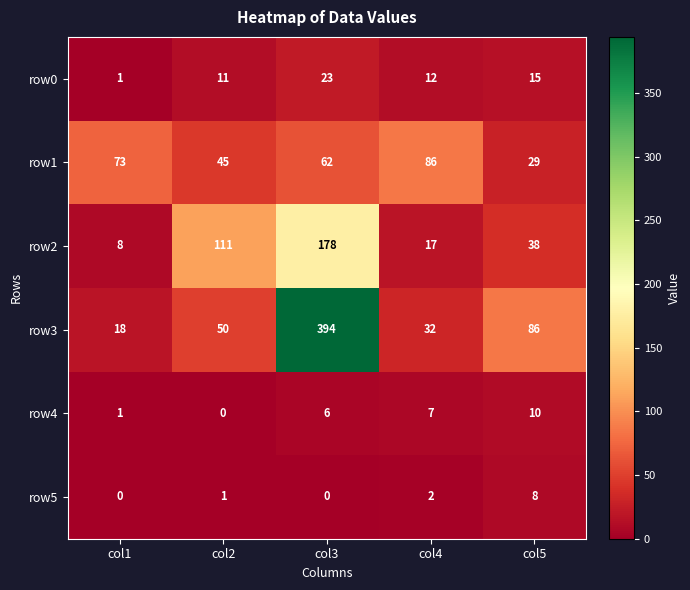

At col2, list the series in order from smallest to largest.

row4, row5, row0, row1, row3, row2